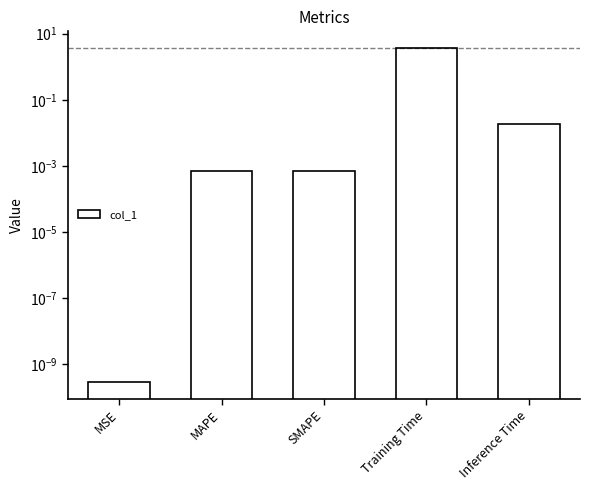

The chart shows a value of 3.7 at Training Time. True or false?

True